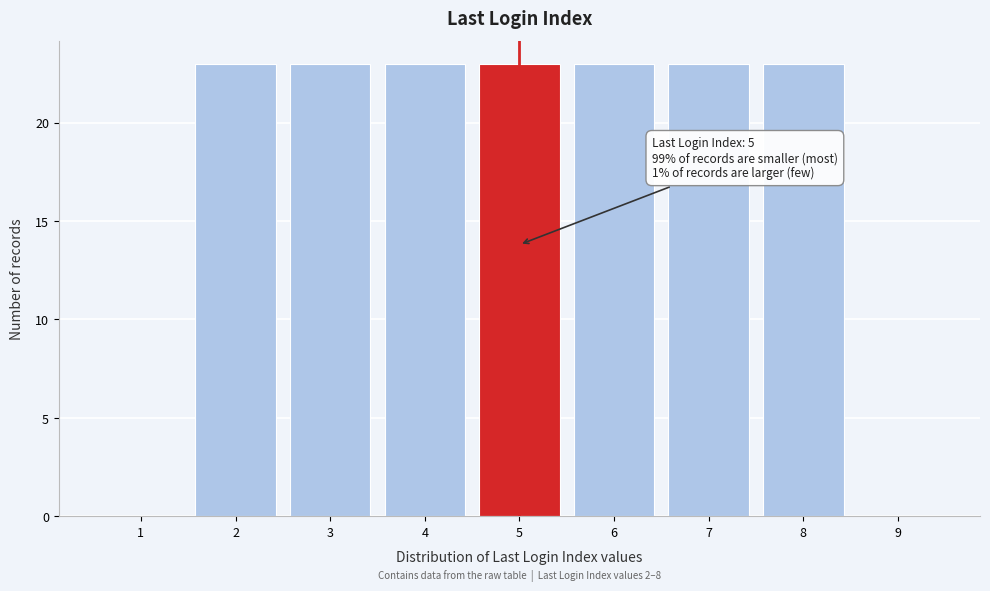

Reading left to right, what are all the values shown in this chart?

1=0	2=23	3=23	4=23	5=23	6=23	7=23	8=23	9=0